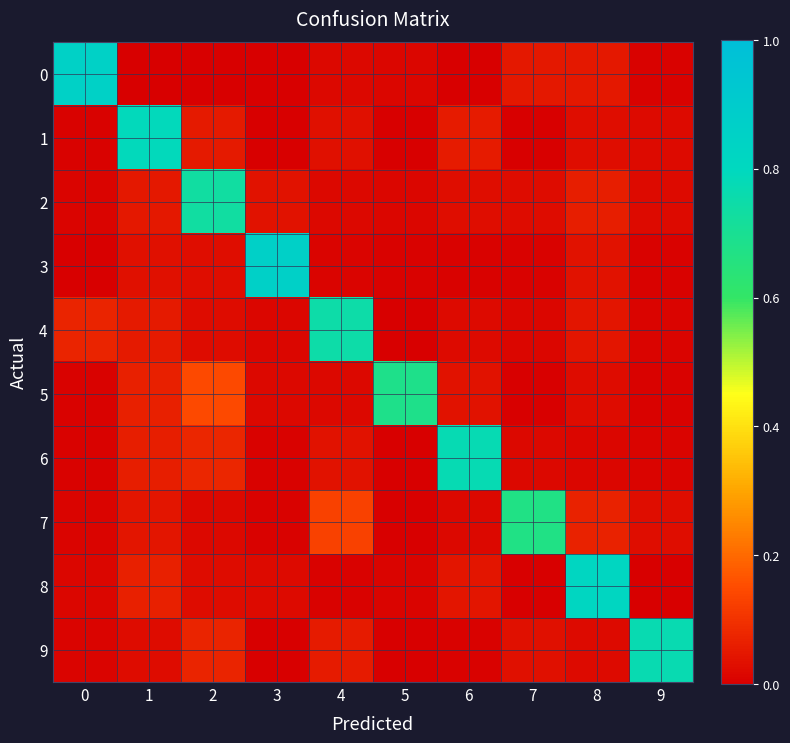

What is the total value across all series at 5?

0.7